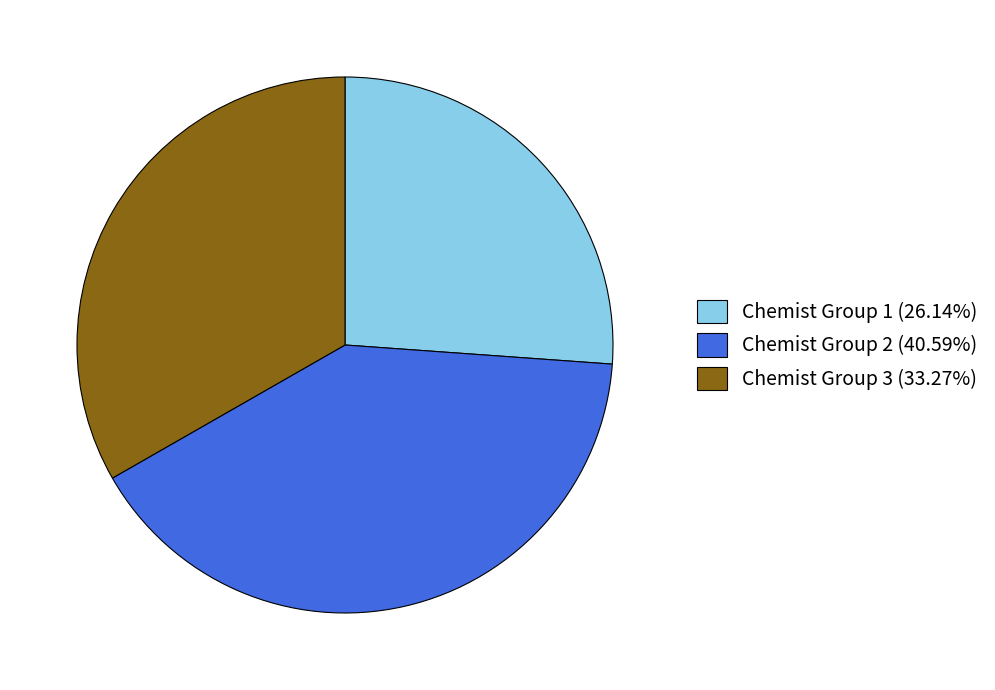

How many slices are in this pie chart?

3